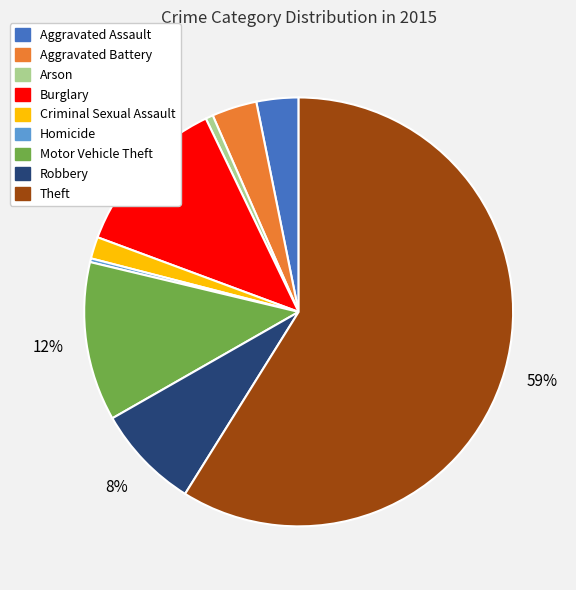

Does Robbery represent more than half of the total?

No